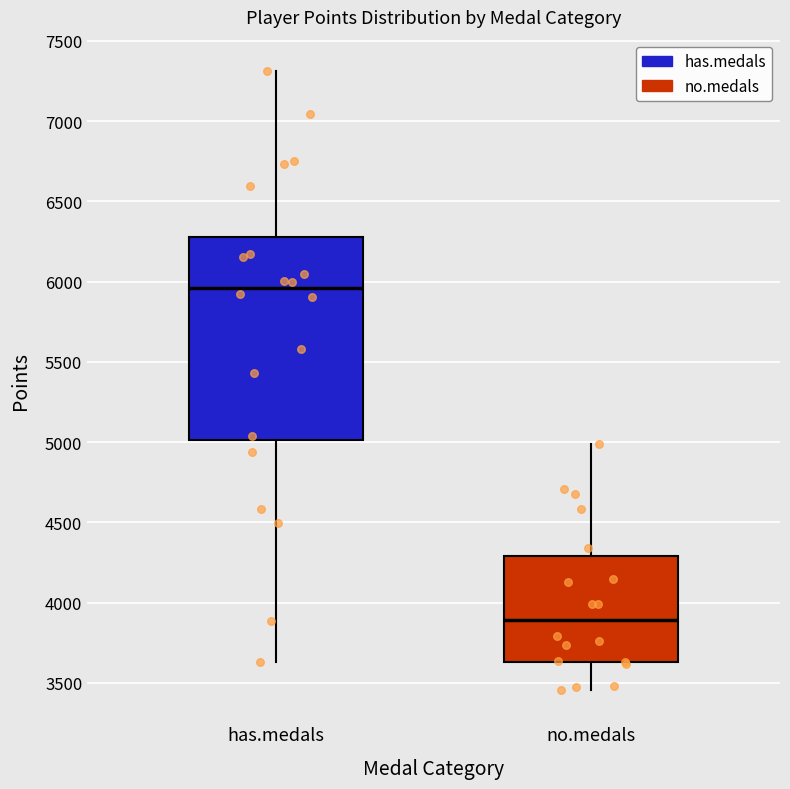

Reading left to right, transcribe this box plot: for each box, give where its median line is, the range the box spans, and where its two whiskers end, as read against the y-axis. The values are not printed on the chart, so give them approximately, as read against the axis.

has.medals: median 5950, box 5000 to 6300, whiskers 3650 to 7300
no.medals: median 3900, box 3650 to 4300, whiskers 3450 to 5000